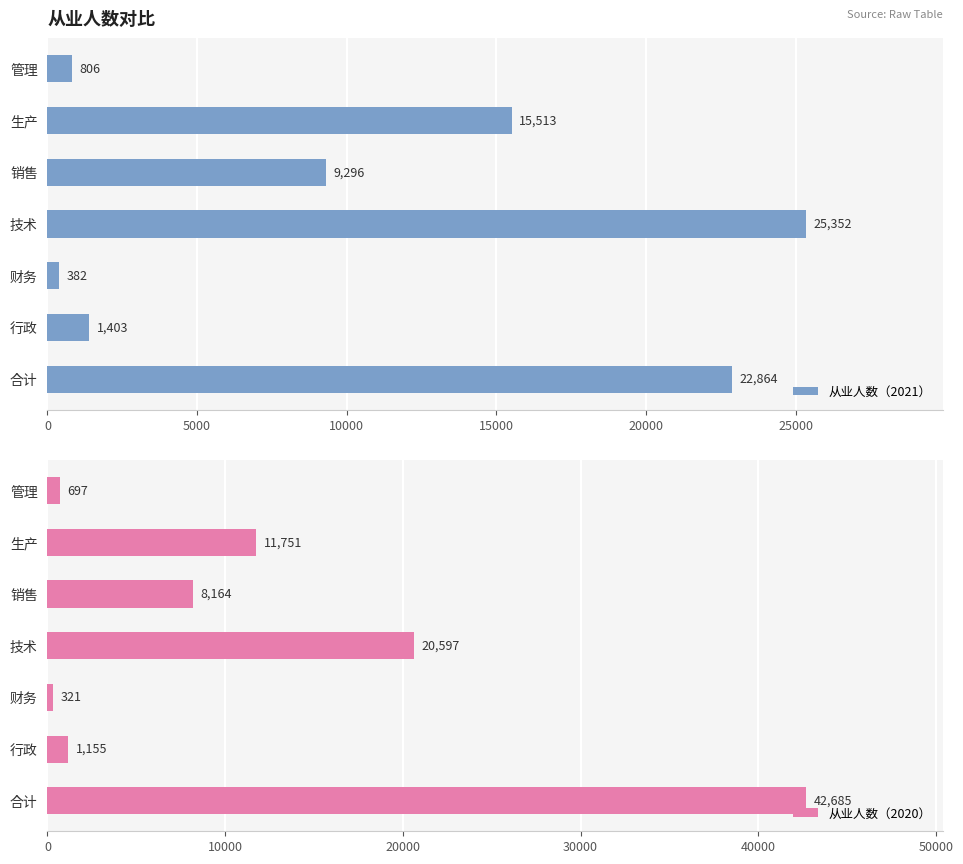

How many groups of bars are there?

7